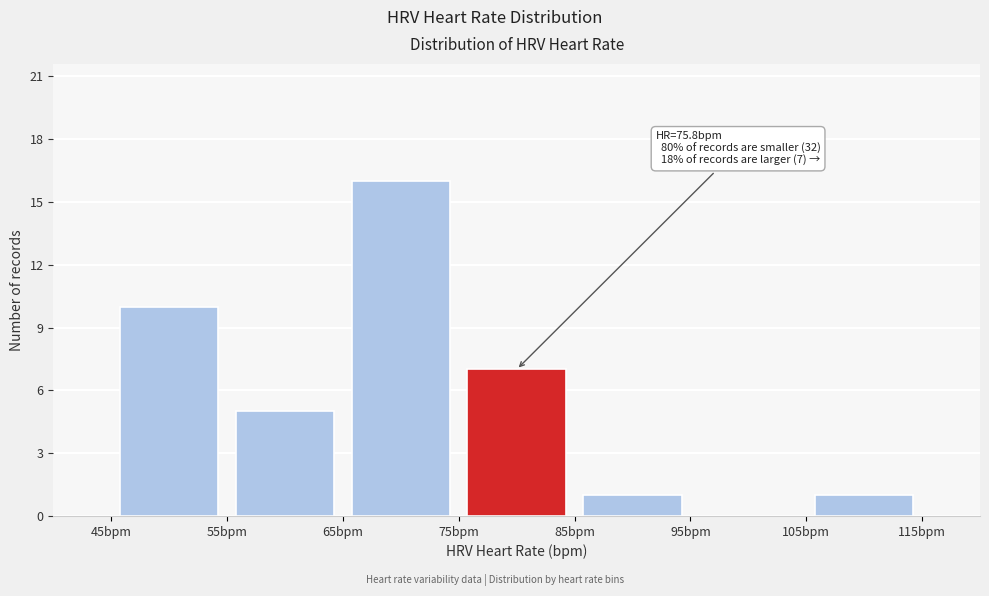

Which range on the x-axis has the tallest bar?

65 to 75